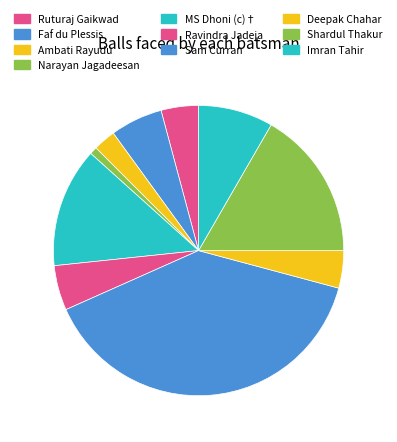

Combined, what portion of the pie is Ambati Rayudu and Deepak Chahar?

6.7%